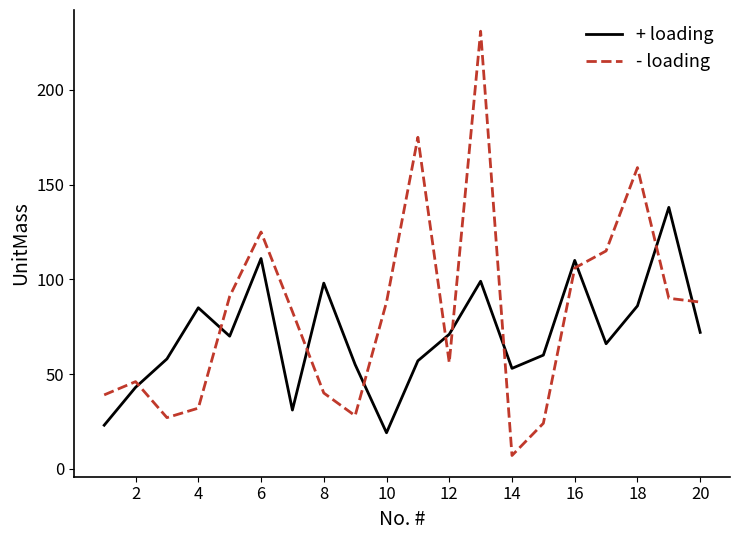

Rank the series by their maximum value, from lowest to highest.

+ loading, - loading